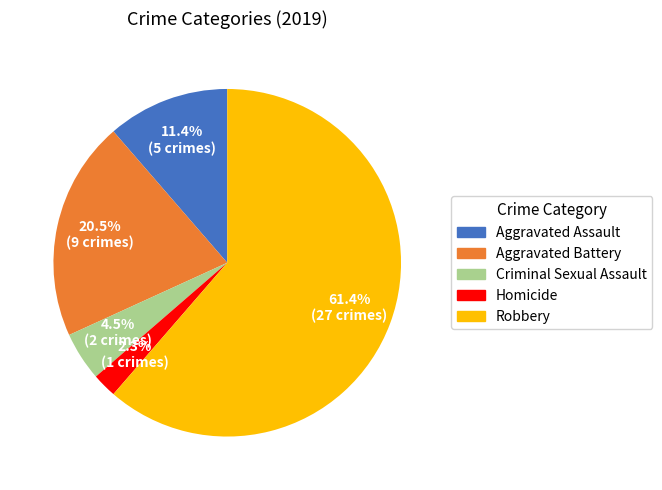

The Aggravated Assault slice represents 11% of the pie. True or false?

True